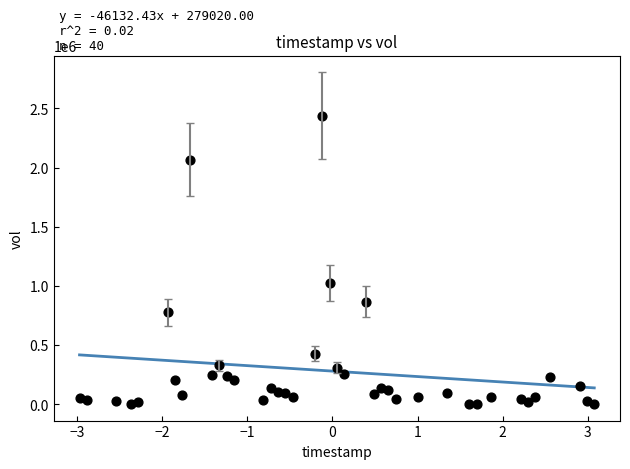

What Y value in the scatter plot is closest to 1220000?

1024700